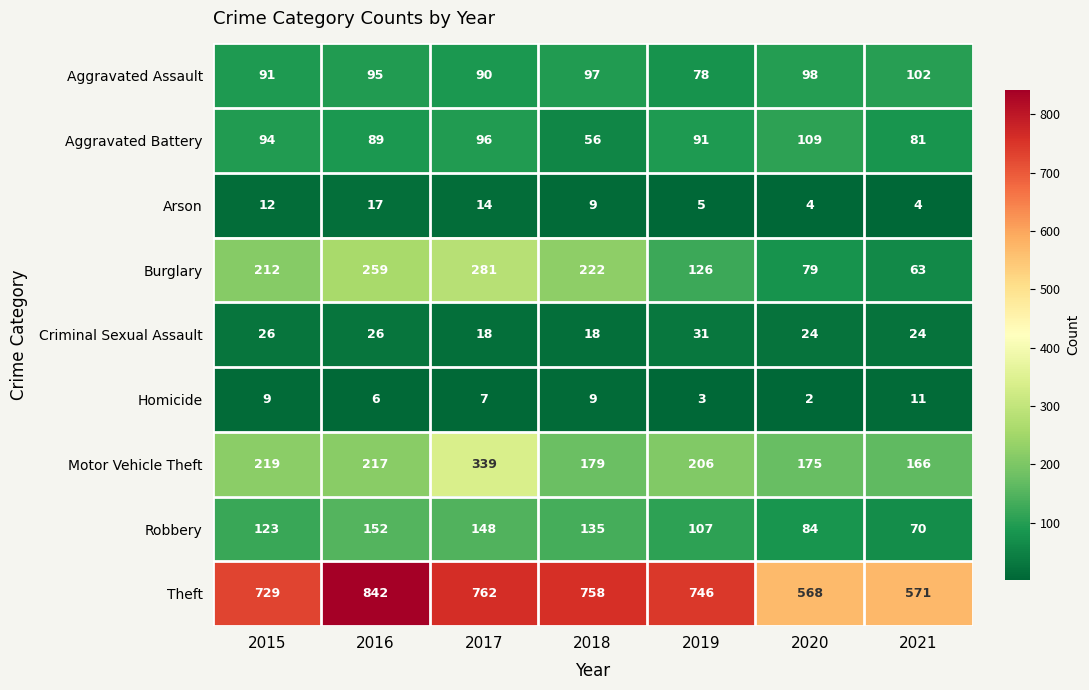

At which category does the chart reach its peak across all series?

2016